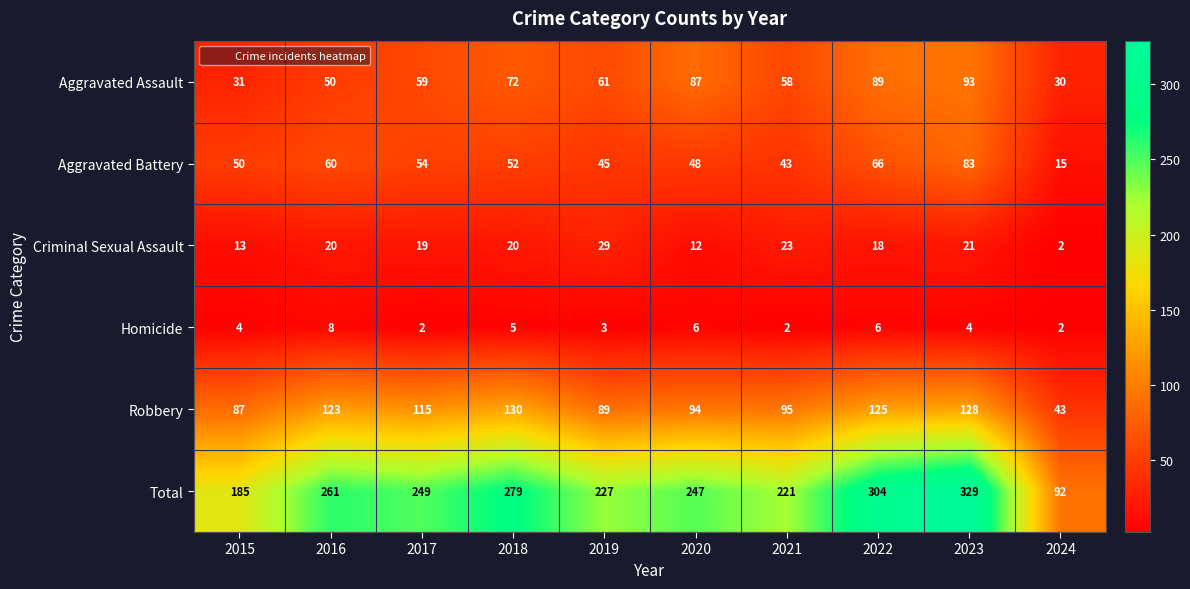

Which label corresponds to the largest value in the chart?

2023